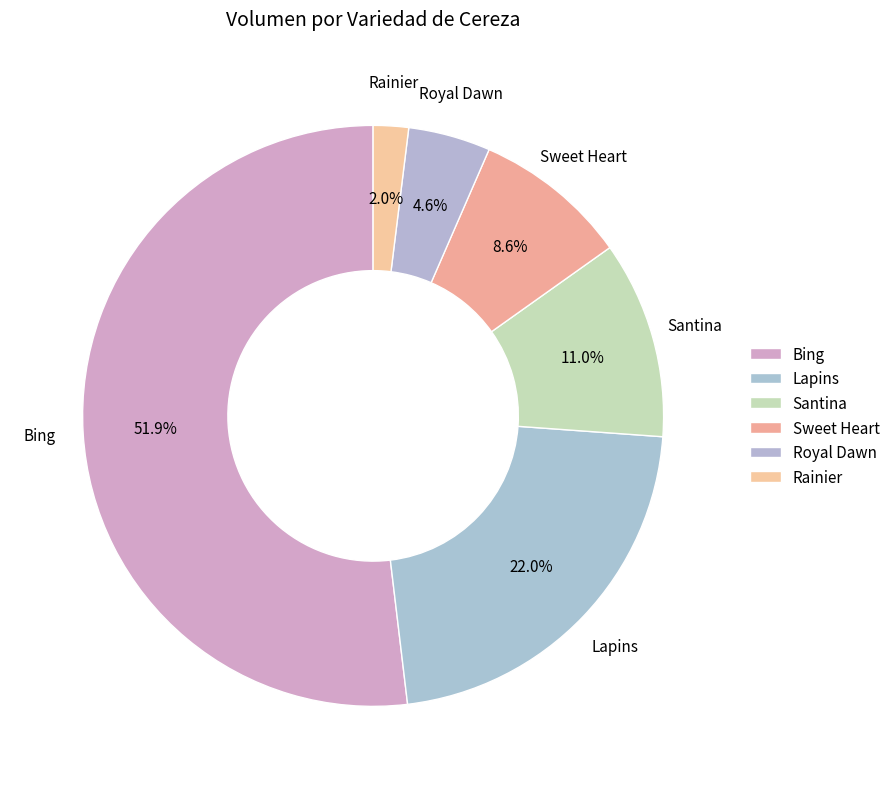

Count the number of slices in the pie.

6